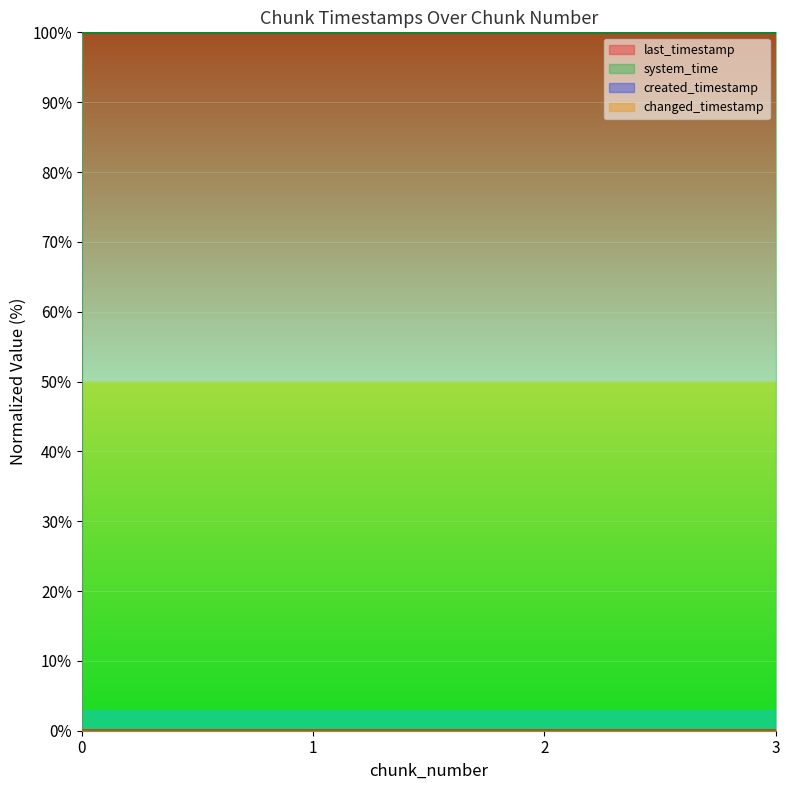

Rank the categories by created_timestamp value from highest to lowest.

3, 2, 1, 0